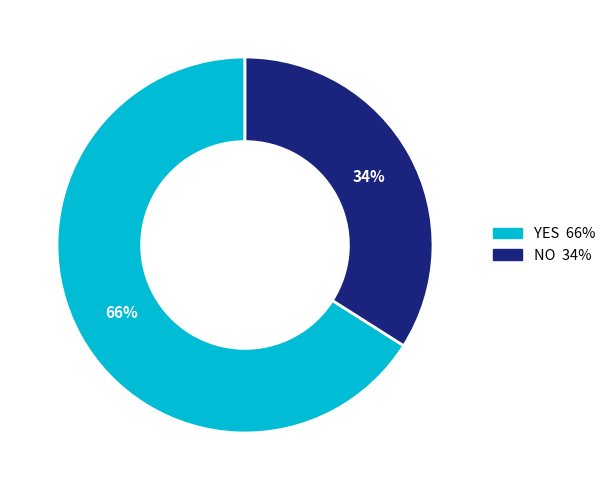

To the nearest percent, what is the difference between the largest and smallest slice percentages?

32%